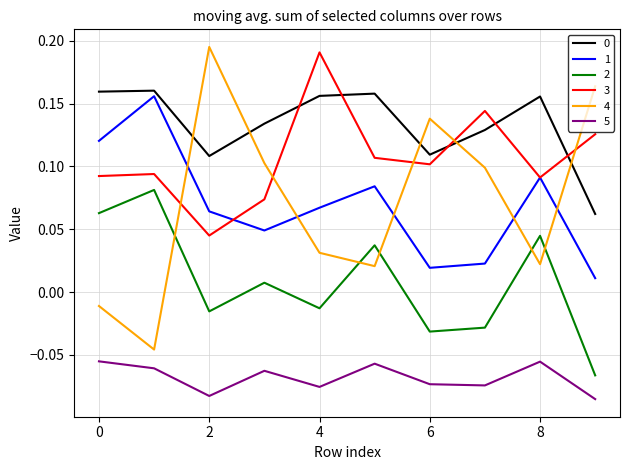

Which series has the largest range (max minus min)?

4